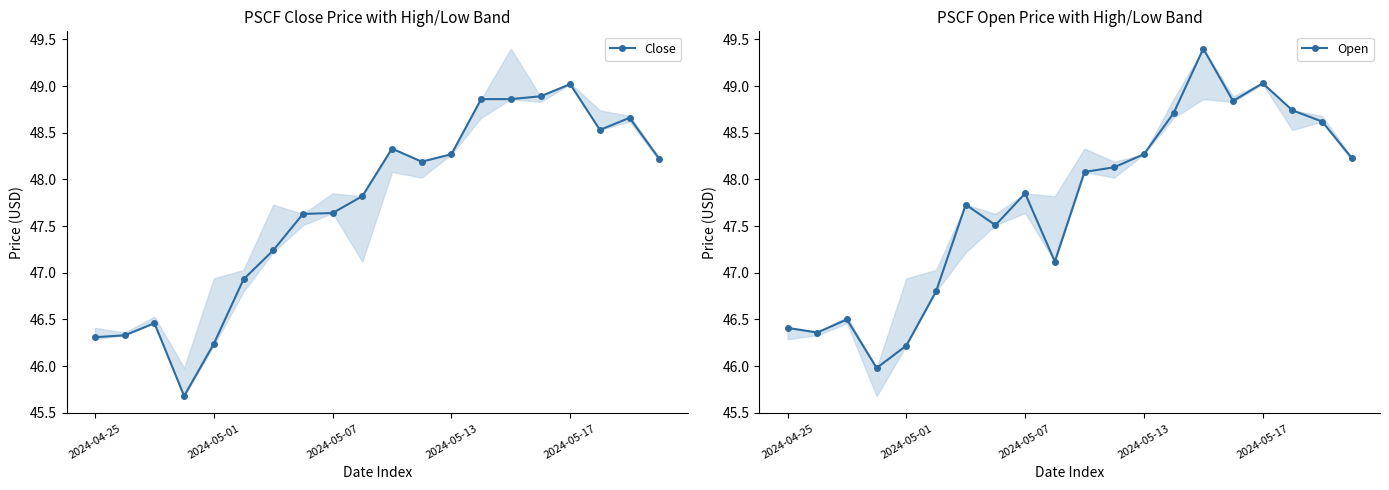

Does the chart display data point markers on the line(s)?

Yes